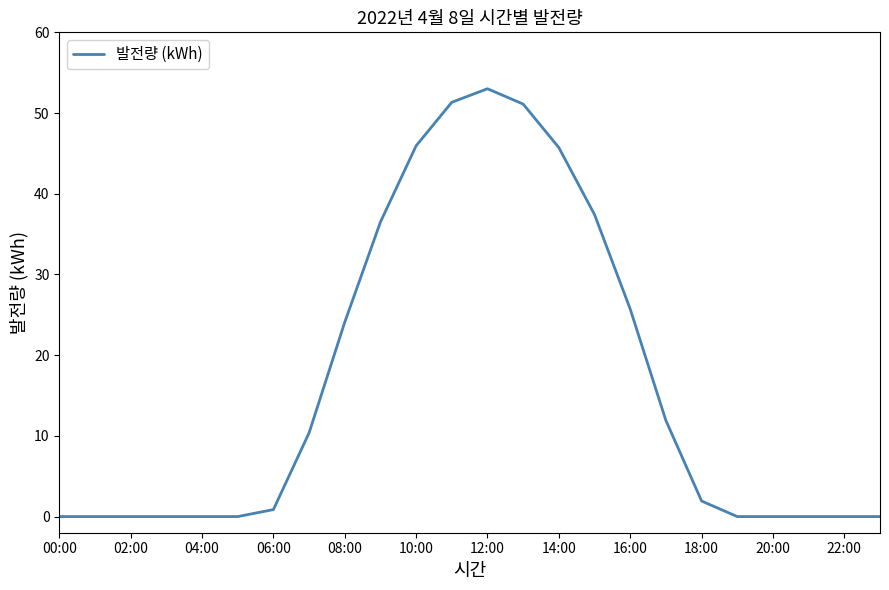

What is the maximum value shown in the chart?

53.0